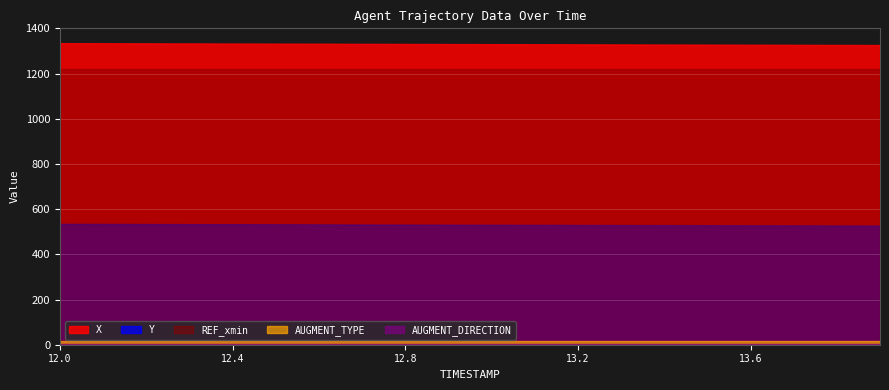

Which series has the largest total across all categories?

X